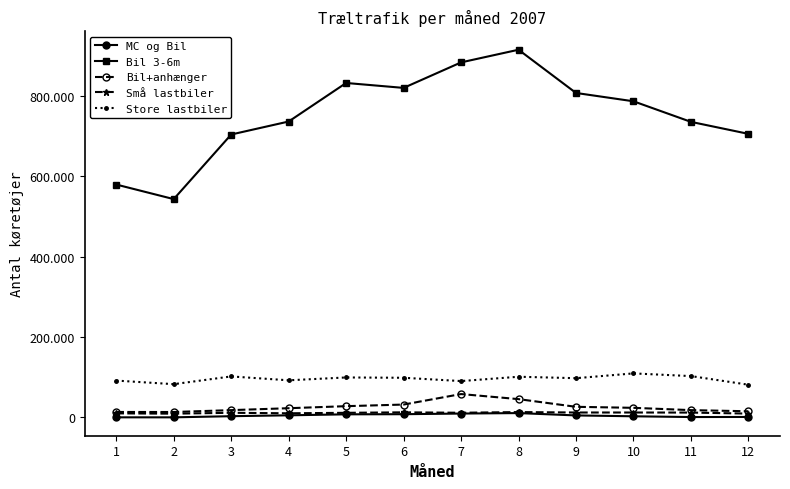

Which category has the highest value in the MC og Bil series?

8